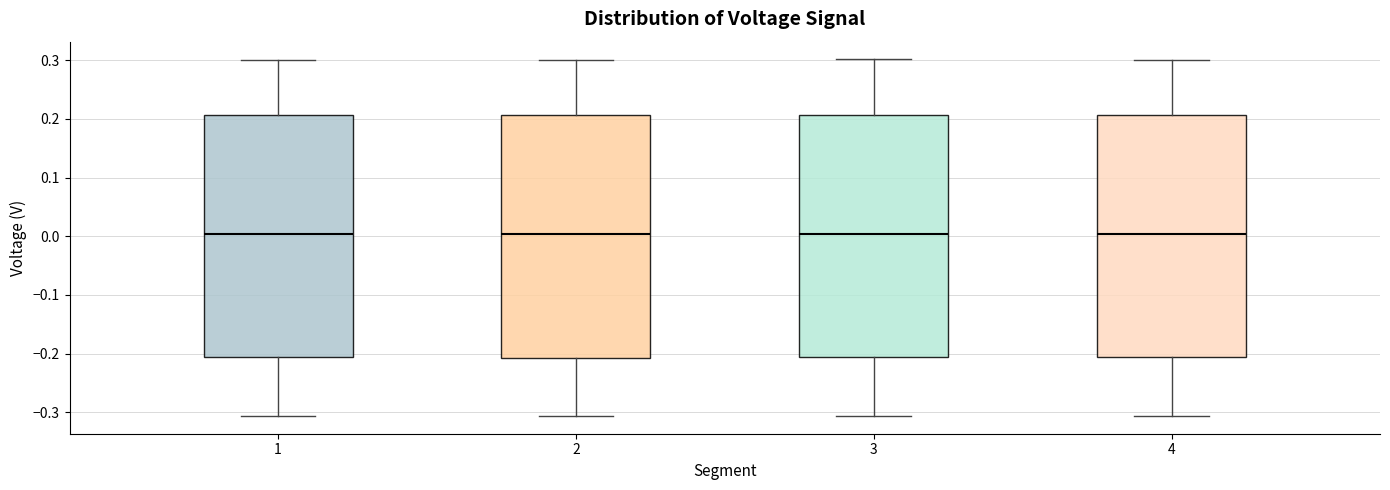

Reading left to right, read every box against the y-axis: the position of its median line, the range the box covers, and the ends of its whiskers. The values are not printed on the chart, so give them approximately, as read against the axis.

1: median 0.00, box -0.21 to 0.21, whiskers -0.31 to 0.30
2: median 0.00, box -0.21 to 0.21, whiskers -0.31 to 0.30
3: median 0.00, box -0.21 to 0.21, whiskers -0.31 to 0.30
4: median 0.00, box -0.21 to 0.21, whiskers -0.31 to 0.30